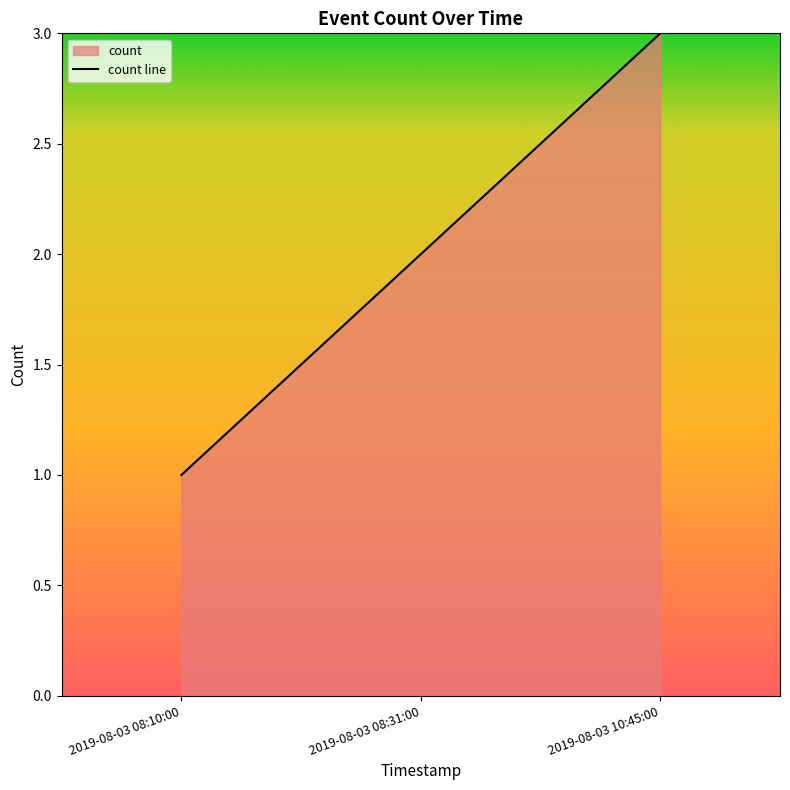

List the labels in order of value, smallest first.

2019-08-03 08:10:00, 2019-08-03 08:31:00, 2019-08-03 10:45:00